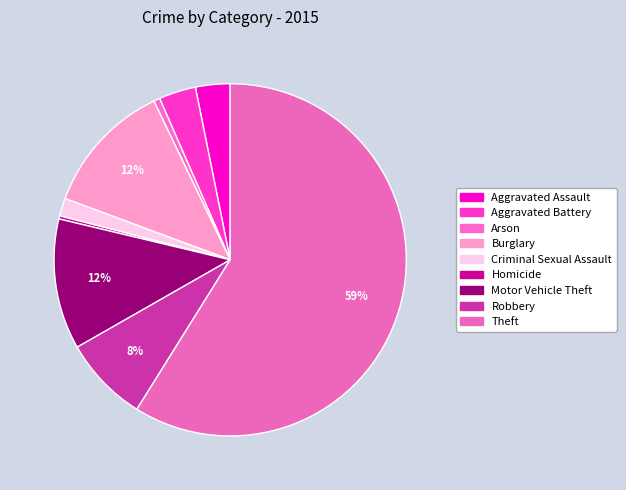

True or false: Aggravated Assault accounts for 3% of the total.

True